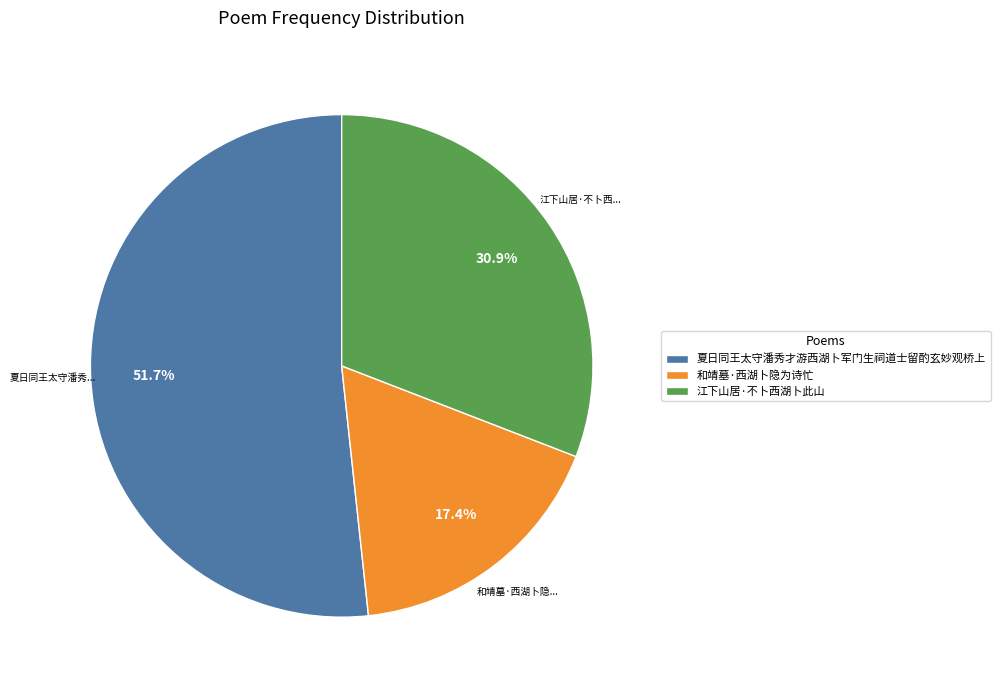

How many slices are in this pie chart?

3